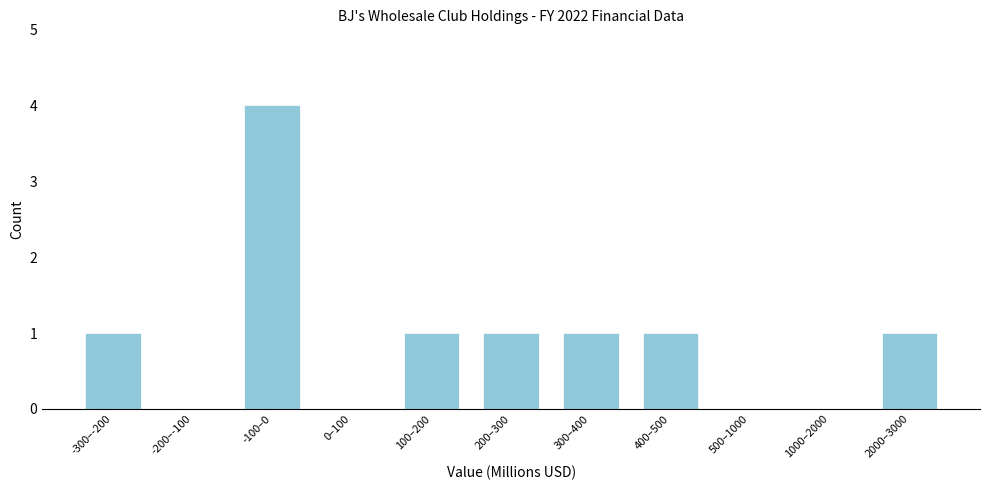

Reading left to right, transcribe all the data shown in this chart.

-300–-200=1	-200–-100=0	-100–0=4	0–100=0	100–200=1	200–300=1	300–400=1	400–500=1	500–1000=0	1000–2000=0	2000–3000=1